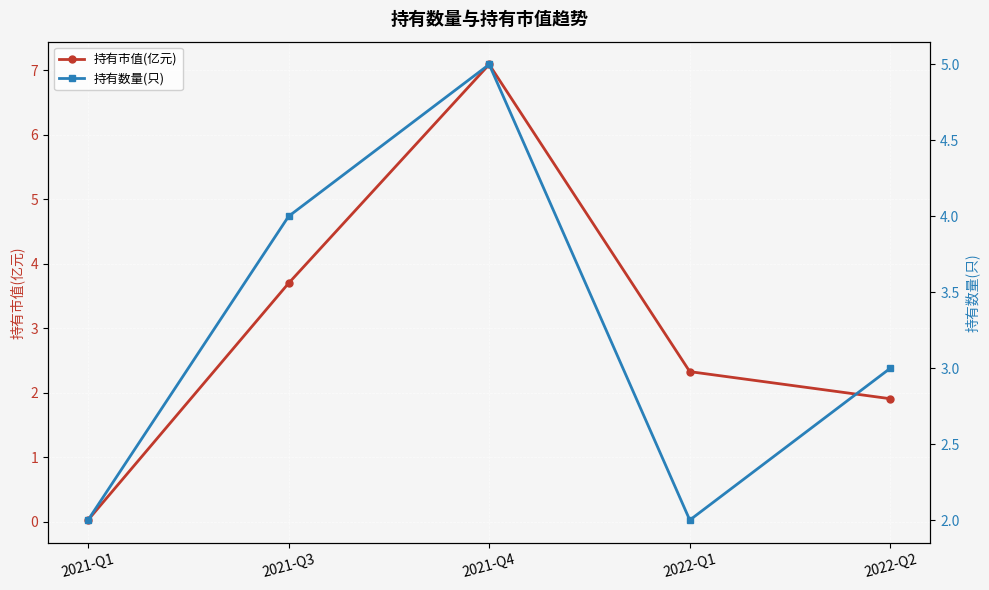

True or false: 持有数量(只) and 持有市值(亿元) cross at least once.

True